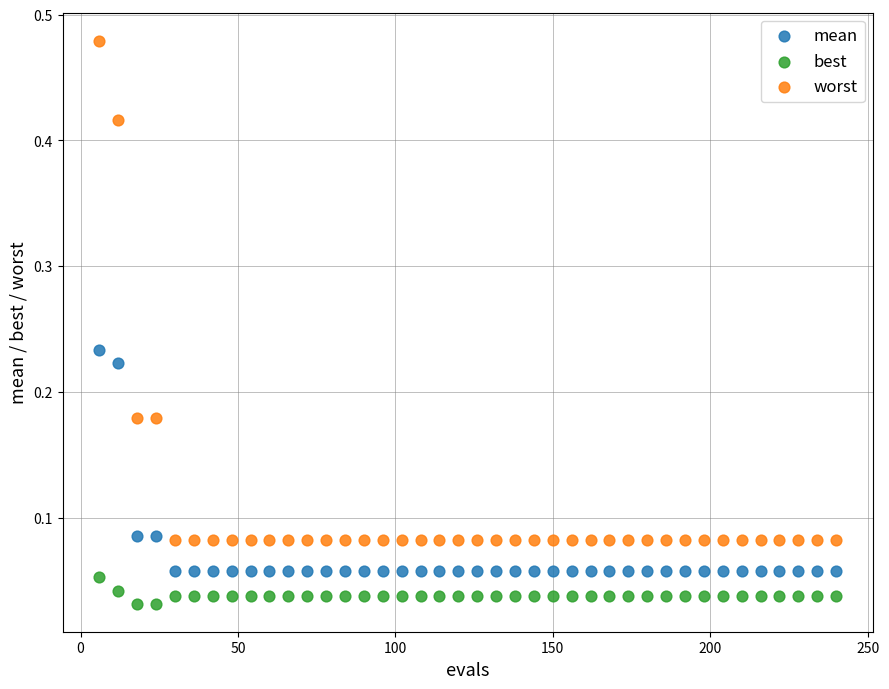

Which series contains the highest Y value?

worst